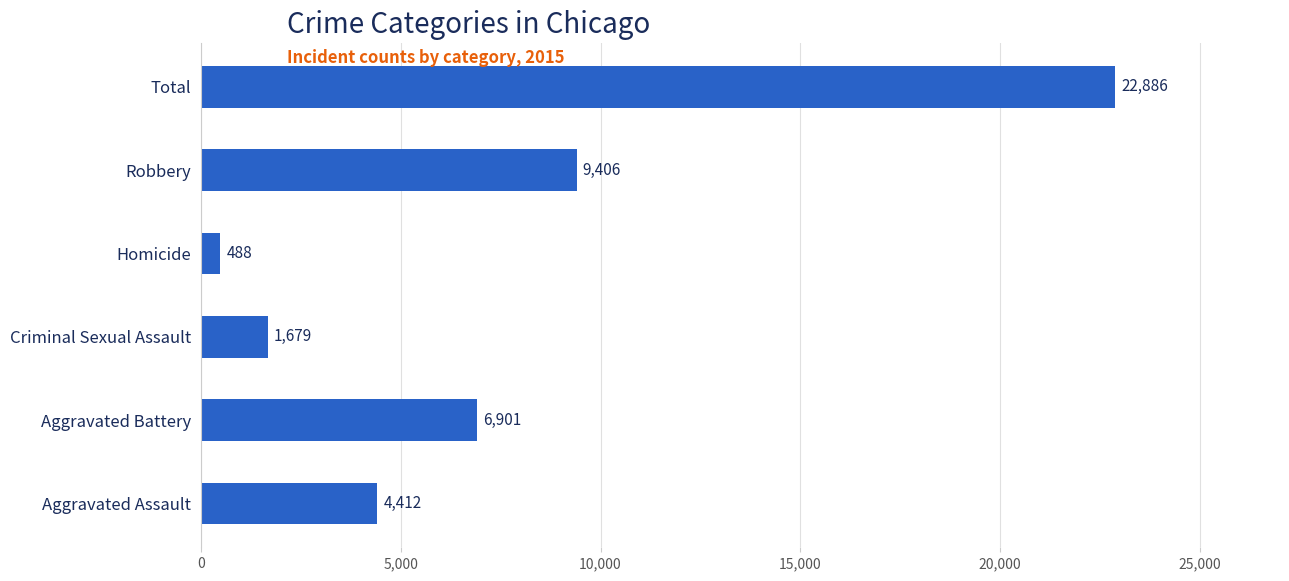

What is the sum of all values?

45772